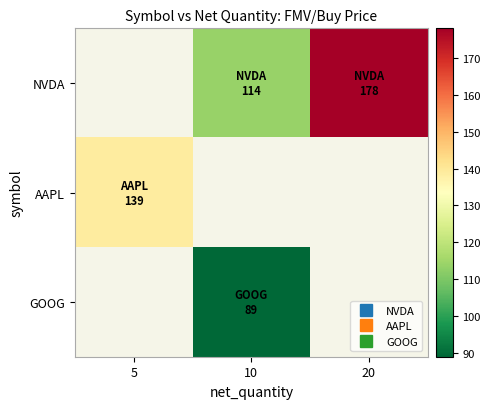

What value does the NVDA series have at 20?

178.0